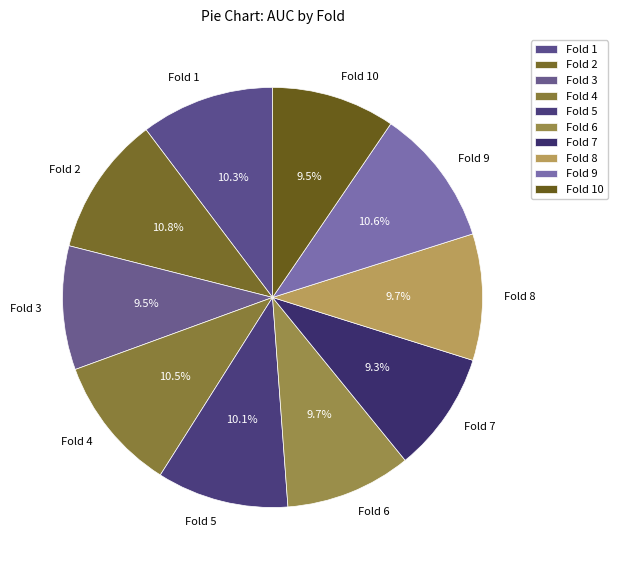

Is there a majority slice in this chart?

No